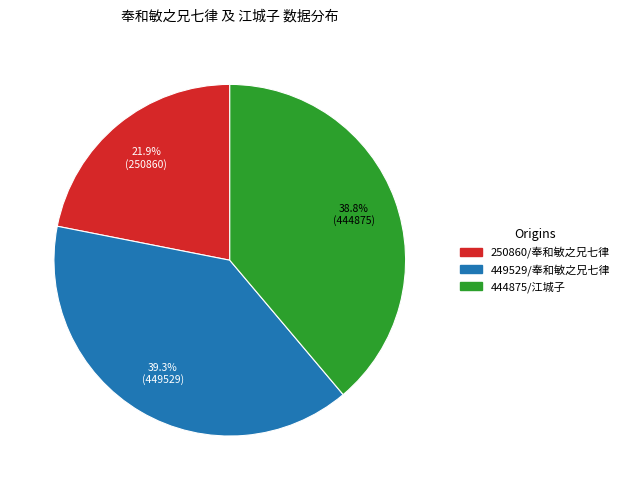

To the nearest percent, what is the difference between the largest and smallest slice percentages?

17%